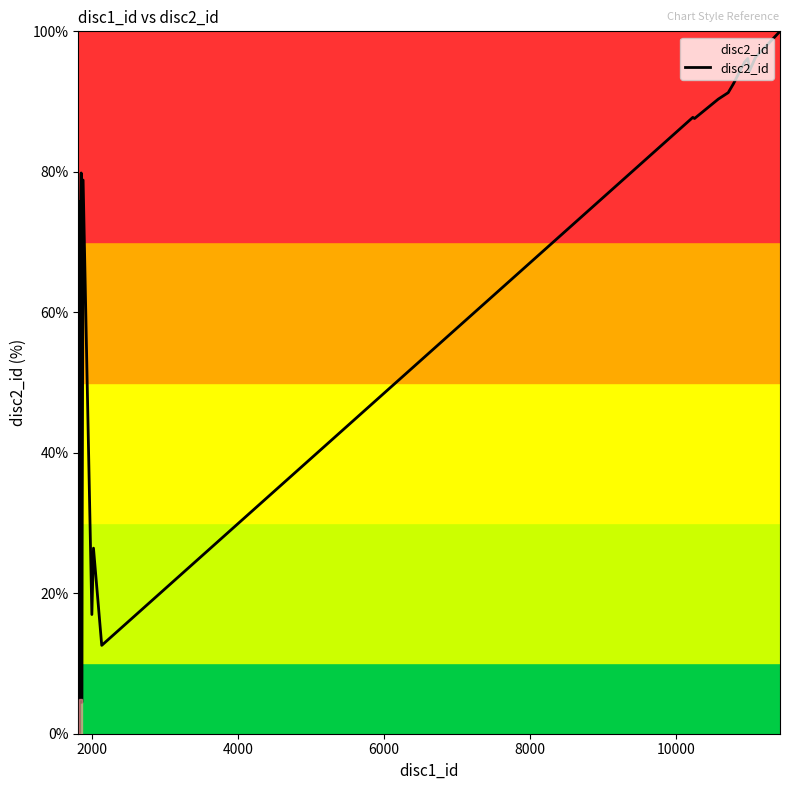

What is the difference between the maximum and minimum values?

100.0